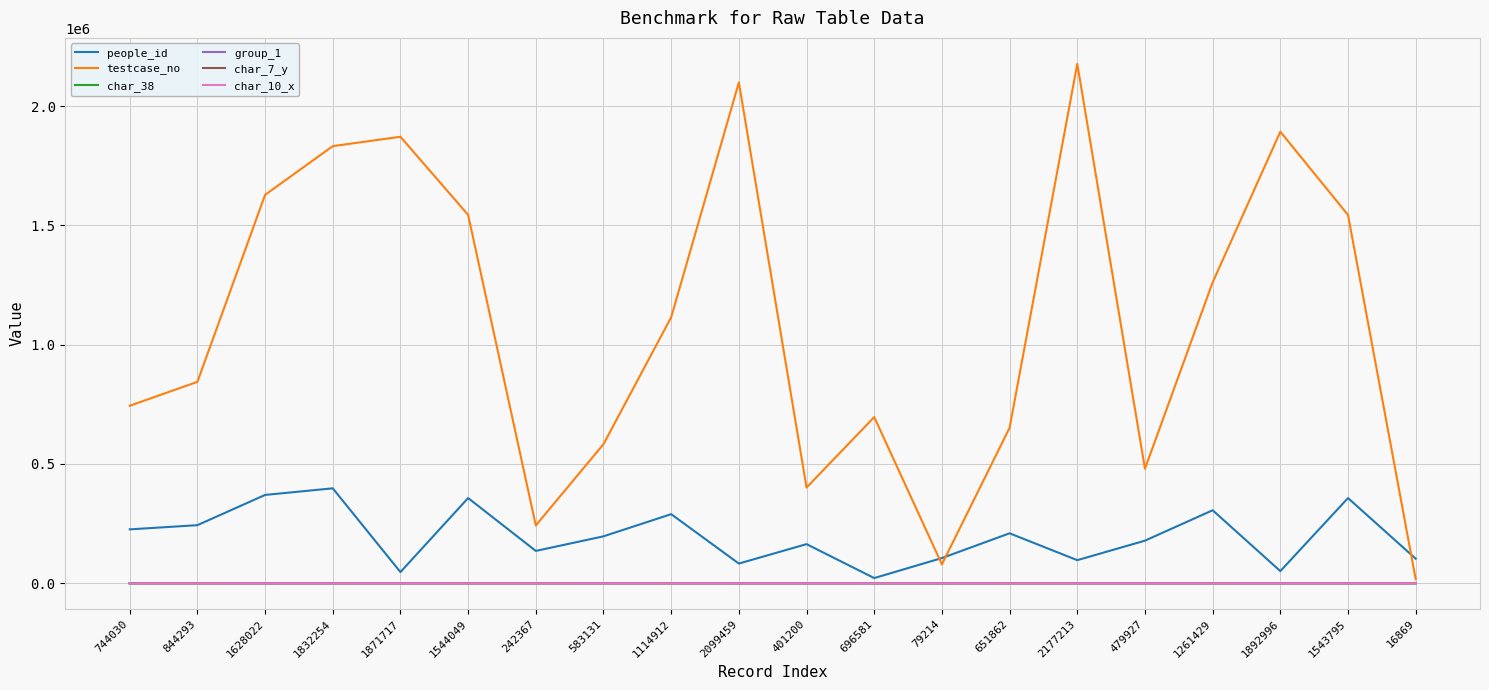

Which series ends up on top after the final intersection of testcase_no and people_id?

people_id